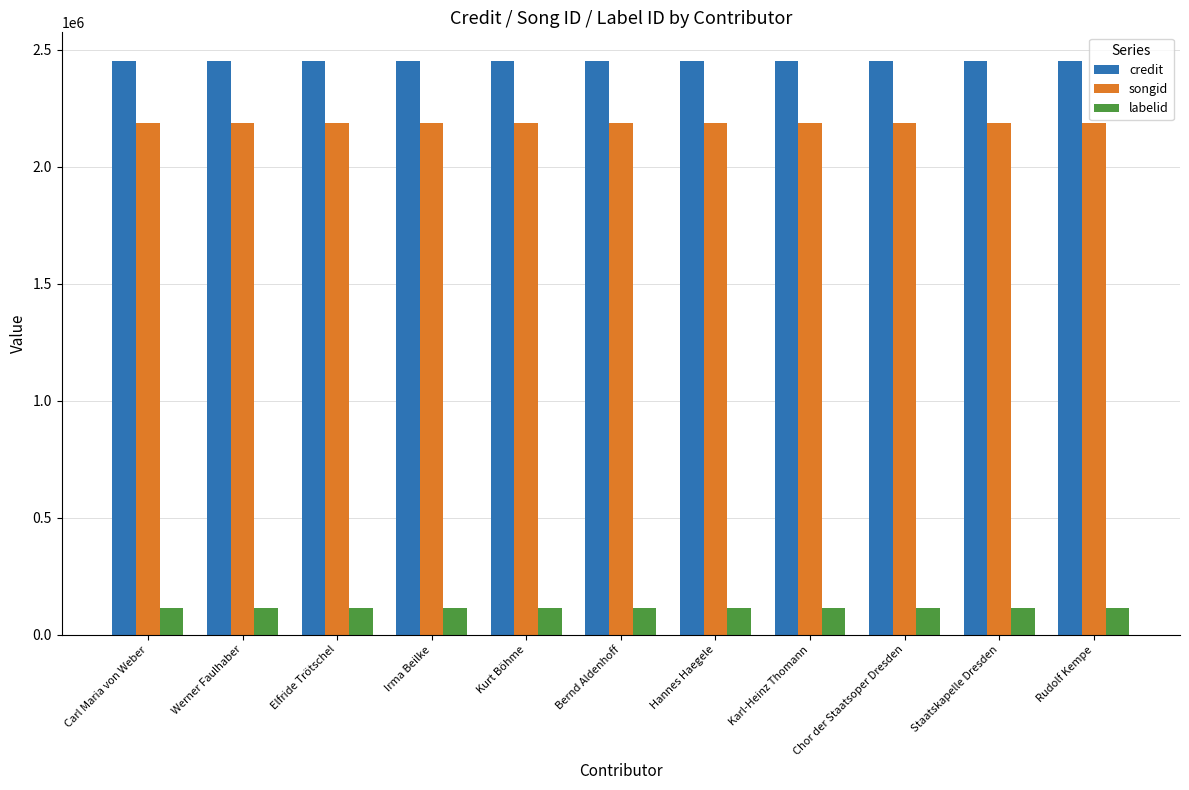

Reading left to right, transcribe all the data shown in this chart.

credit: 2451093	2451093	2451093	2451093	2451093	2451093	2451093	2451093	2451093	2451093	2451093
songid: 2188216	2188216	2188216	2188216	2188216	2188216	2188216	2188216	2188216	2188216	2188216
labelid: 115862	115862	115862	115862	115862	115862	115862	115862	115862	115862	115862